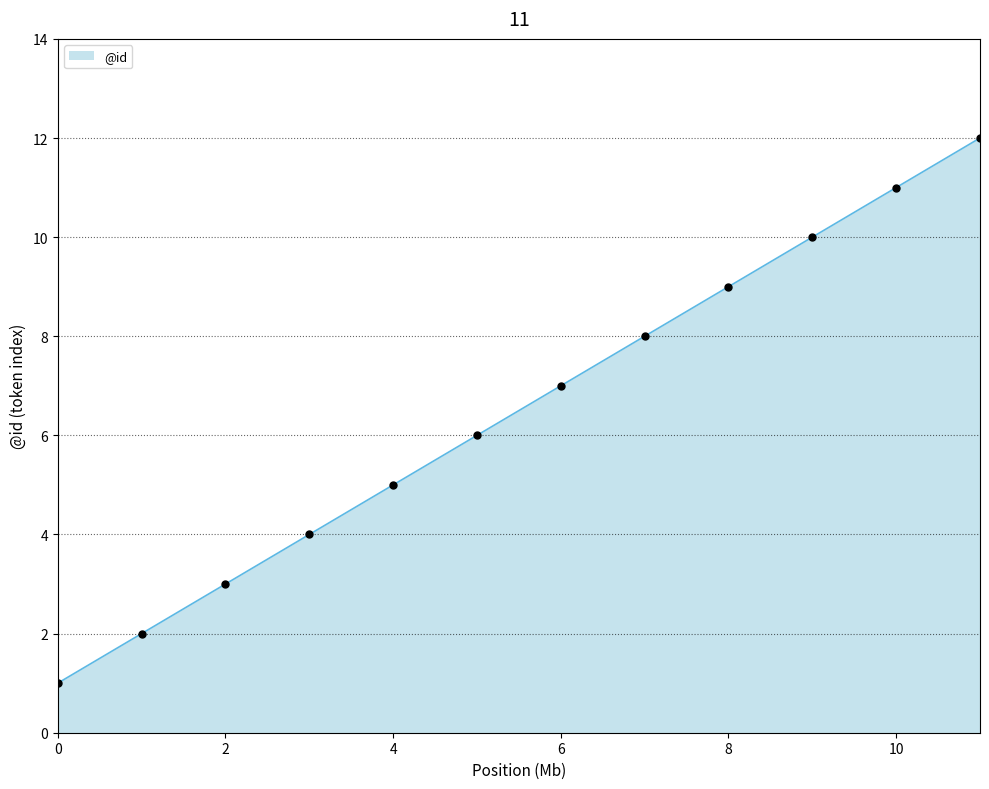

What is the difference between the maximum and minimum values?

11